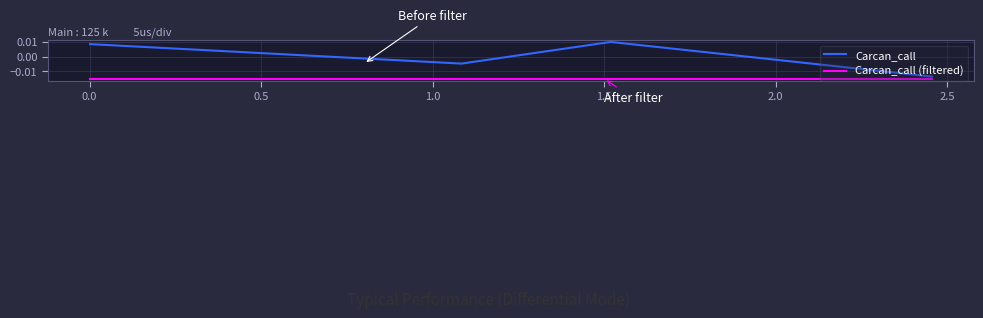

Which series has the largest range (max minus min)?

Carcan_call